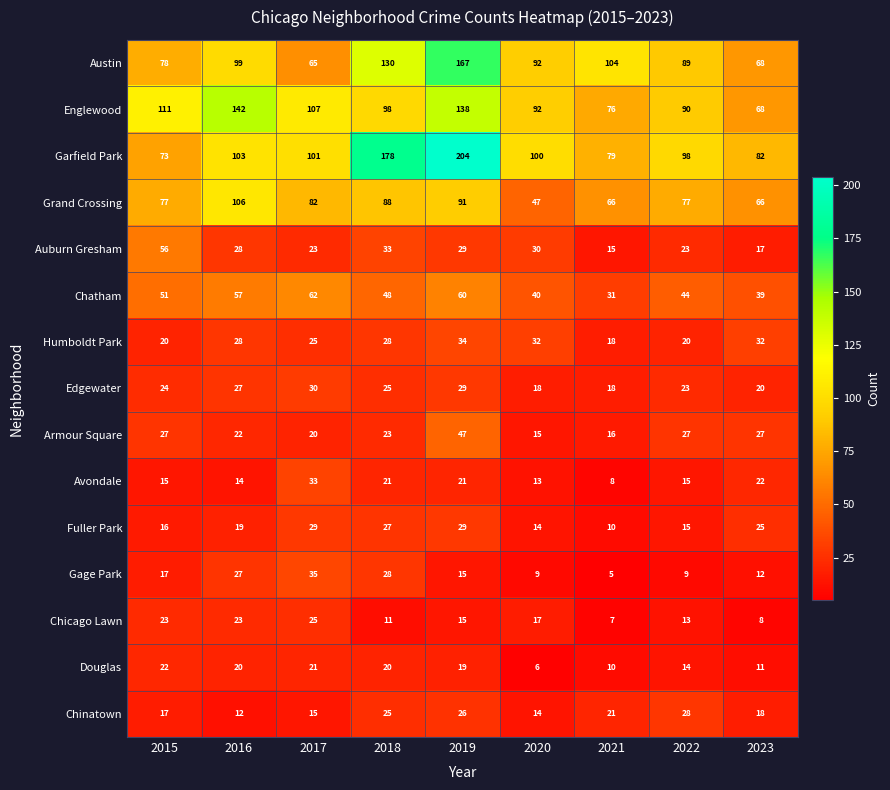

List the labels in order of Garfield Park value, largest first.

2019, 2018, 2016, 2017, 2020, 2022, 2023, 2021, 2015